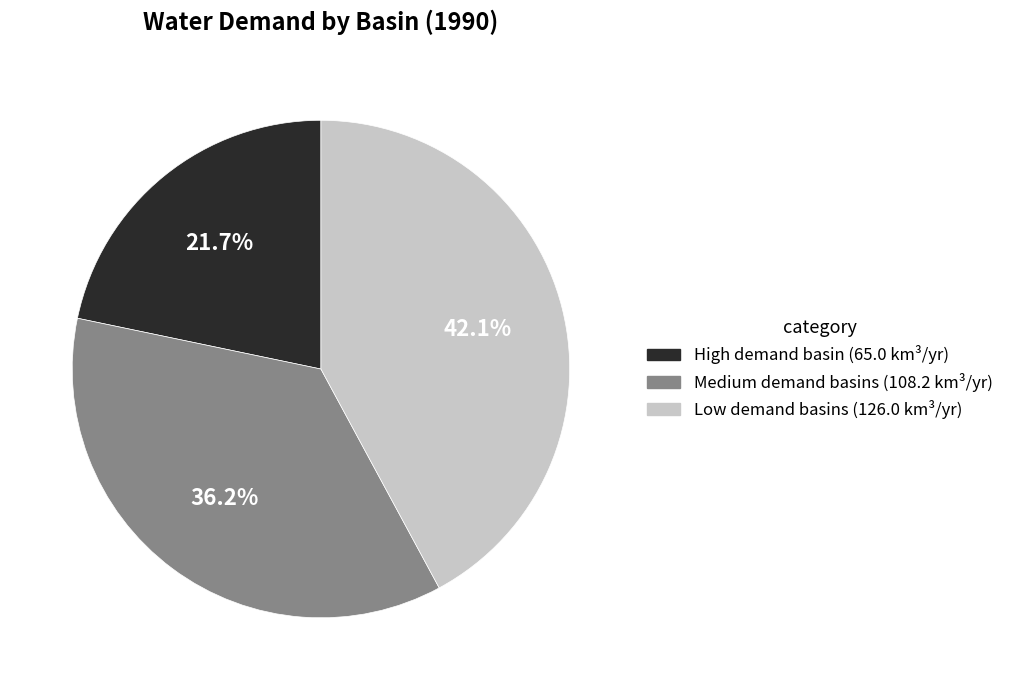

To the nearest percent, what is the difference between the largest and smallest slice percentages?

20%